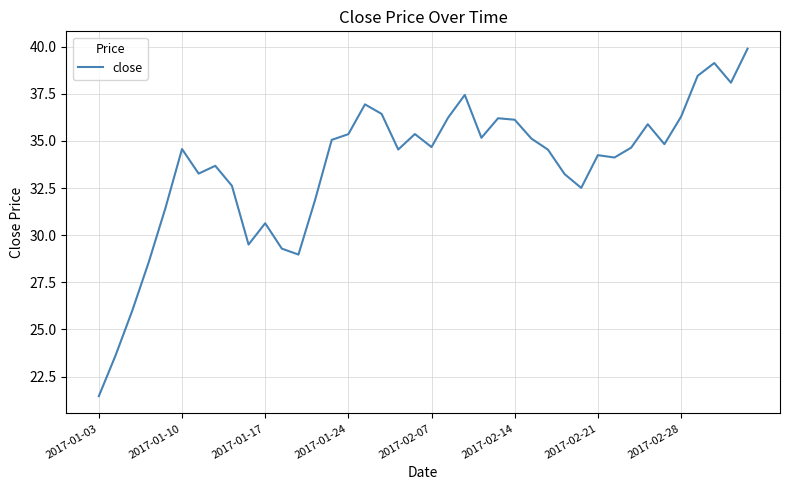

What is the maximum value shown in the chart?

39.9